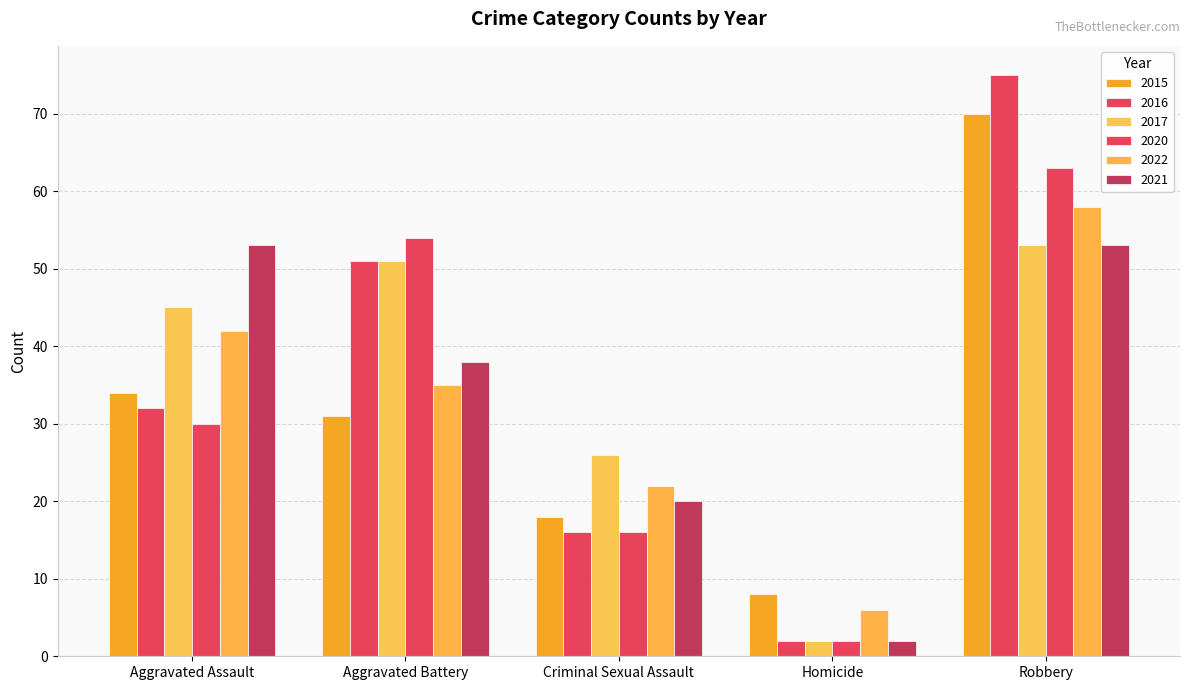

What is the average value of the 2022 series?

33